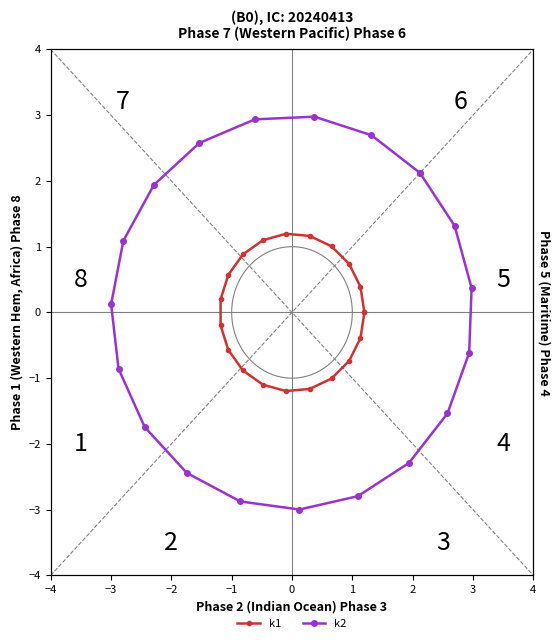

List the series in order of their peak value, lowest first.

k1, k2